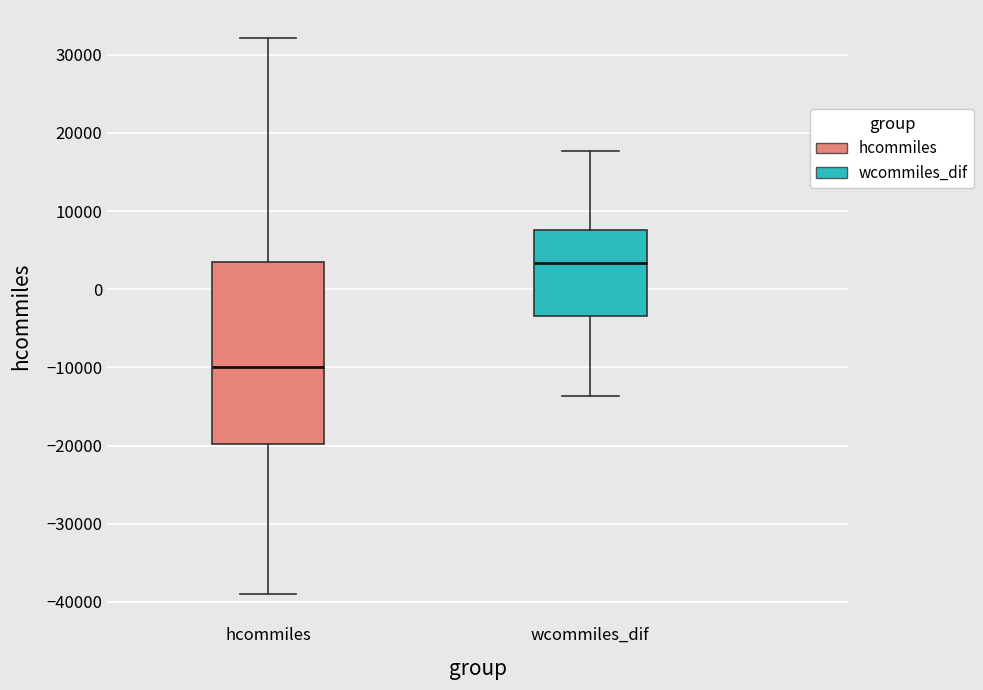

Reading left to right, read every box against the y-axis: the position of its median line, the range the box covers, and the ends of its whiskers. The values are not printed on the chart, so give them approximately, as read against the axis.

hcommiles: median -10000, box -20000 to 4000, whiskers -39000 to 32000
wcommiles_dif: median 3000, box -3000 to 8000, whiskers -14000 to 18000